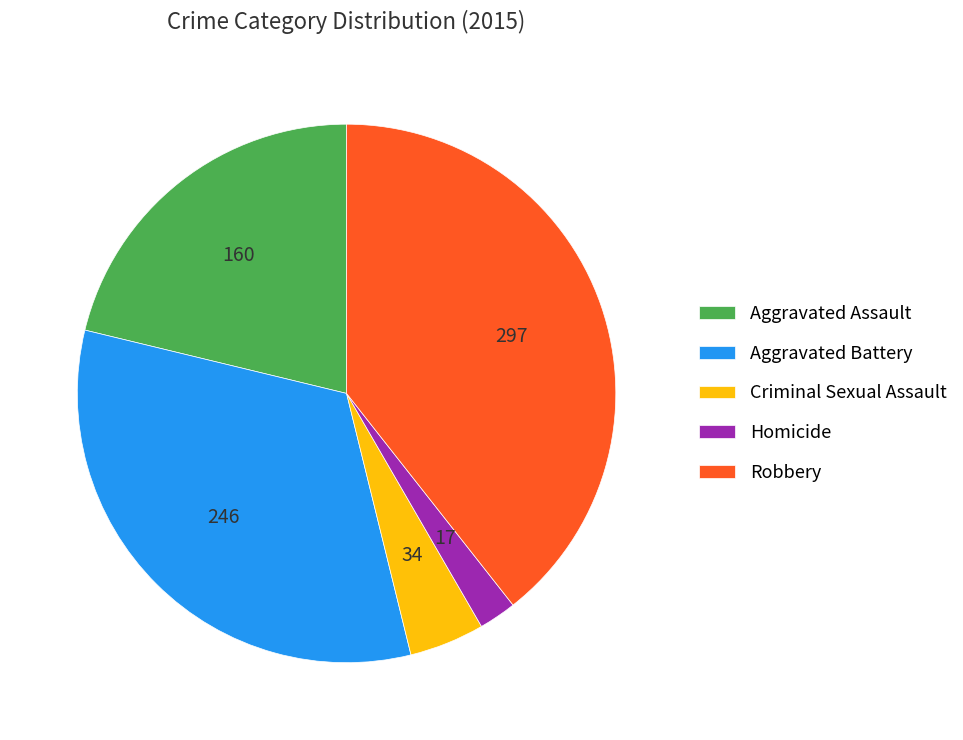

How many segments does this pie chart have?

5